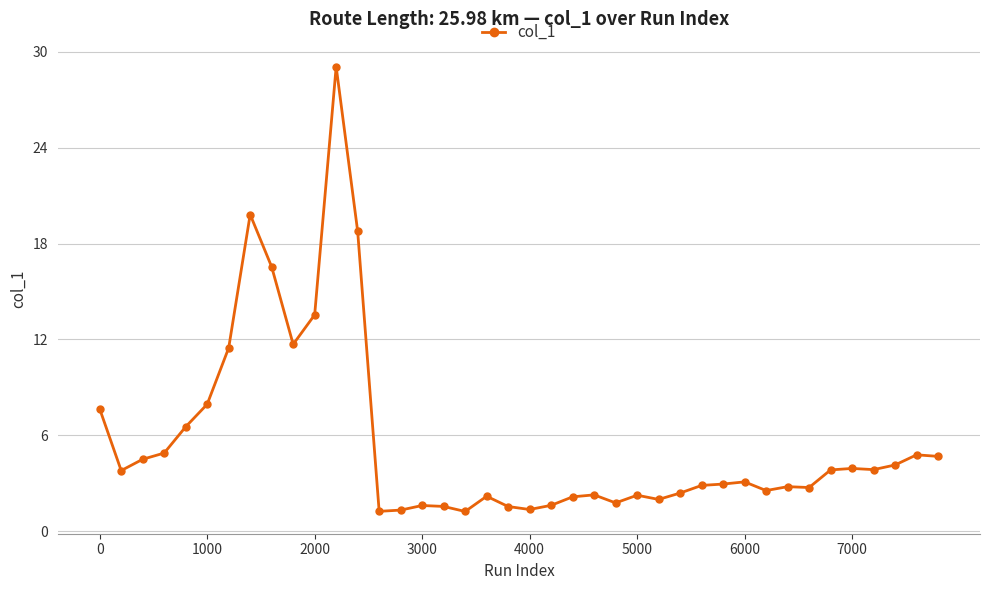

What is the greatest value displayed?

29.1